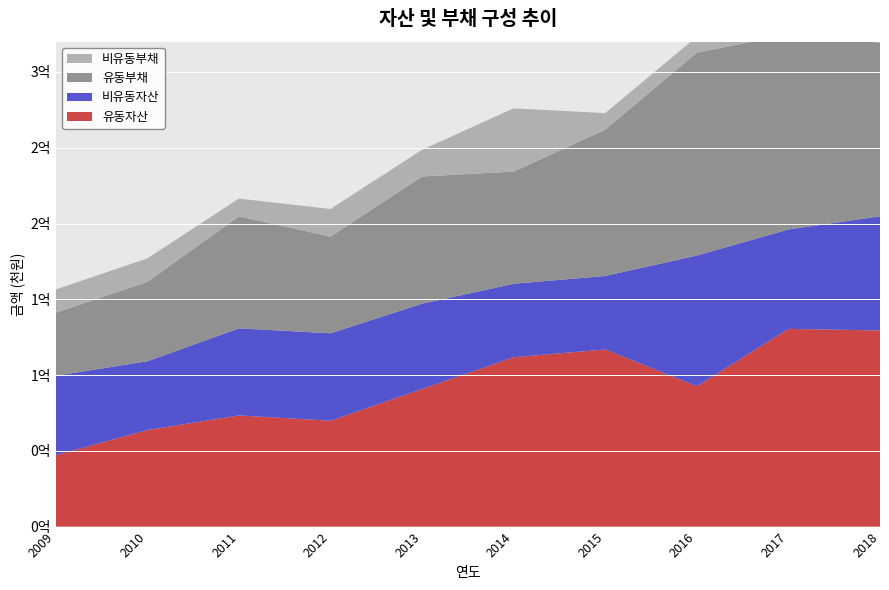

Reading left to right, list all the values displayed in this chart.

유동자산: 2009=47125113	2010=63705981	2011=73356949	2012=69850864	2013=90828722	2014=111767170	2015=116881516	2016=92604838	2017=130477254	2018=129420730
비유동자산: 2009=52432396	2010=45414127	2011=57460892	2012=57706529	2013=56286404	2014=48477741	2015=48524414	2016=86297064	2017=65606778	2018=75356425
유동부채: 2009=41602695	2010=52381211	2011=73872403	2012=63820848	2013=83935212	2014=74016116	2015=96536475	2016=133837229	2017=128670679	2018=114567408
비유동부채: 2009=15312264	2010=15487690	2011=11769752	2012=18193965	2013=17625659	2014=41738810	2015=10915711	2016=10583928	2017=9817907	2018=10753412